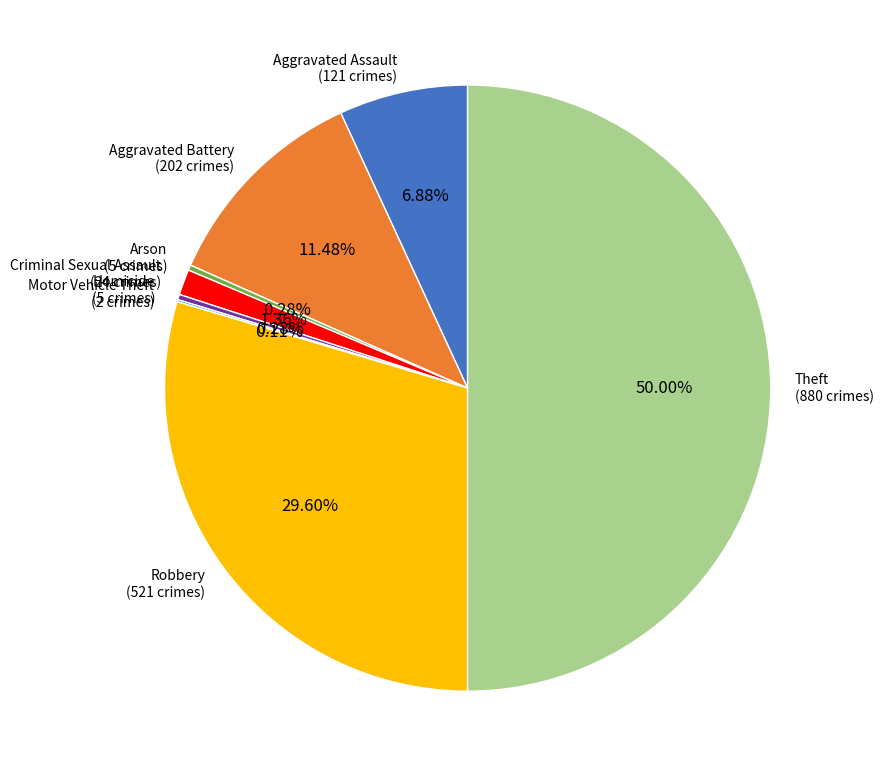

To the nearest percent, what is the combined percentage of Aggravated Assault and Aggravated Battery?

18%